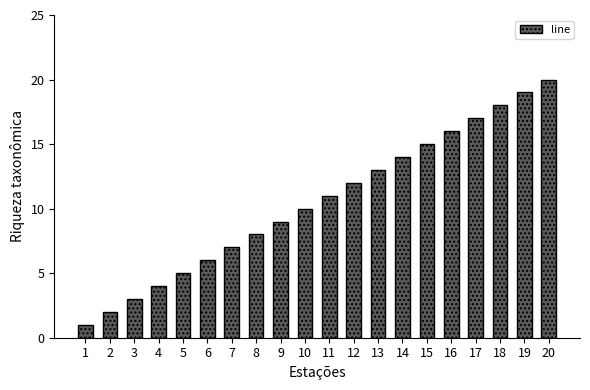

The value at 12 is 8. True or false?

False